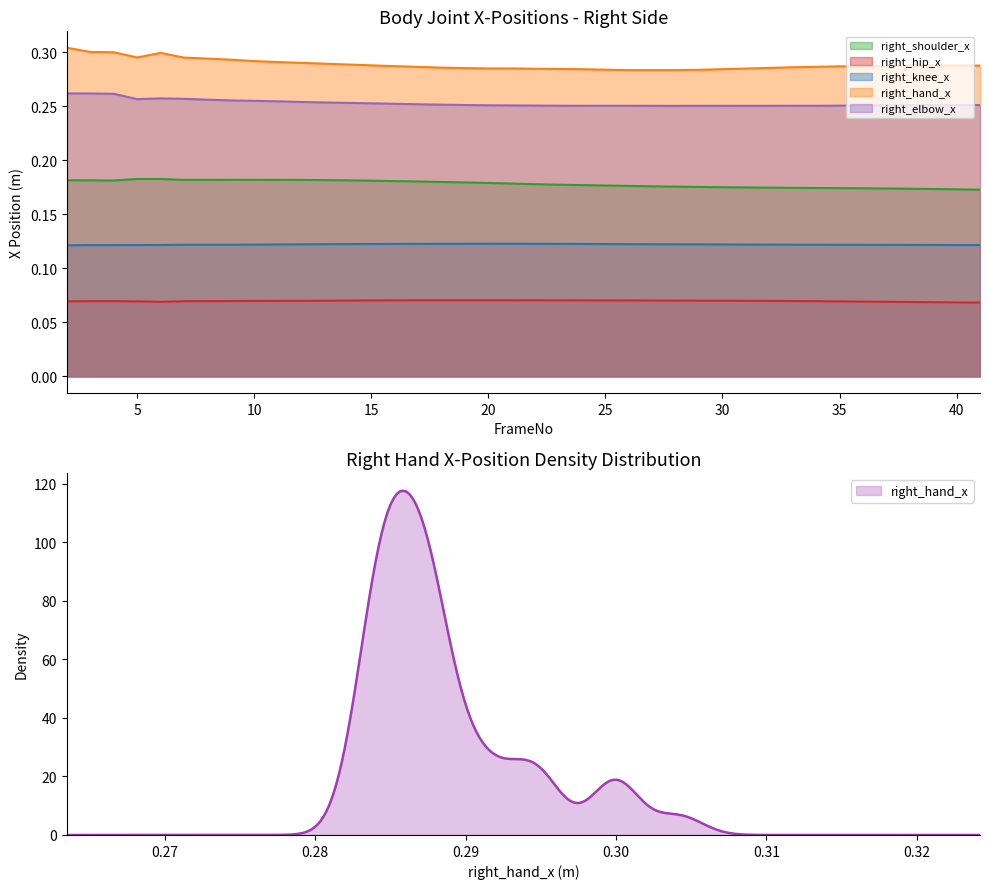

Reading left to right, what are all the values shown in this chart?

right_shoulder_x: 0.2	0.2	0.2	0.2	0.2	0.2	0.2	0.2	0.2	0.2	0.2	0.2	0.2	0.2	0.2	0.2	0.2	0.2	0.2	0.2	0.2	0.2	0.2	0.2	0.2	0.2	0.2	0.2	0.2	0.2	0.2	0.2	0.2	0.2	0.2	0.2	0.2	0.2	0.2	0.2
right_hip_x: 0.1	0.1	0.1	0.1	0.1	0.1	0.1	0.1	0.1	0.1	0.1	0.1	0.1	0.1	0.1	0.1	0.1	0.1	0.1	0.1	0.1	0.1	0.1	0.1	0.1	0.1	0.1	0.1	0.1	0.1	0.1	0.1	0.1	0.1	0.1	0.1	0.1	0.1	0.1	0.1
right_knee_x: 0.1	0.1	0.1	0.1	0.1	0.1	0.1	0.1	0.1	0.1	0.1	0.1	0.1	0.1	0.1	0.1	0.1	0.1	0.1	0.1	0.1	0.1	0.1	0.1	0.1	0.1	0.1	0.1	0.1	0.1	0.1	0.1	0.1	0.1	0.1	0.1	0.1	0.1	0.1	0.1
right_hand_x: 0.3	0.3	0.3	0.3	0.3	0.3	0.3	0.3	0.3	0.3	0.3	0.3	0.3	0.3	0.3	0.3	0.3	0.3	0.3	0.3	0.3	0.3	0.3	0.3	0.3	0.3	0.3	0.3	0.3	0.3	0.3	0.3	0.3	0.3	0.3	0.3	0.3	0.3	0.3	0.3
right_elbow_x: 0.3	0.3	0.3	0.3	0.3	0.3	0.3	0.3	0.3	0.3	0.3	0.3	0.3	0.3	0.3	0.3	0.3	0.3	0.3	0.3	0.3	0.3	0.3	0.3	0.3	0.3	0.3	0.3	0.3	0.3	0.3	0.3	0.3	0.3	0.3	0.3	0.3	0.3	0.3	0.3